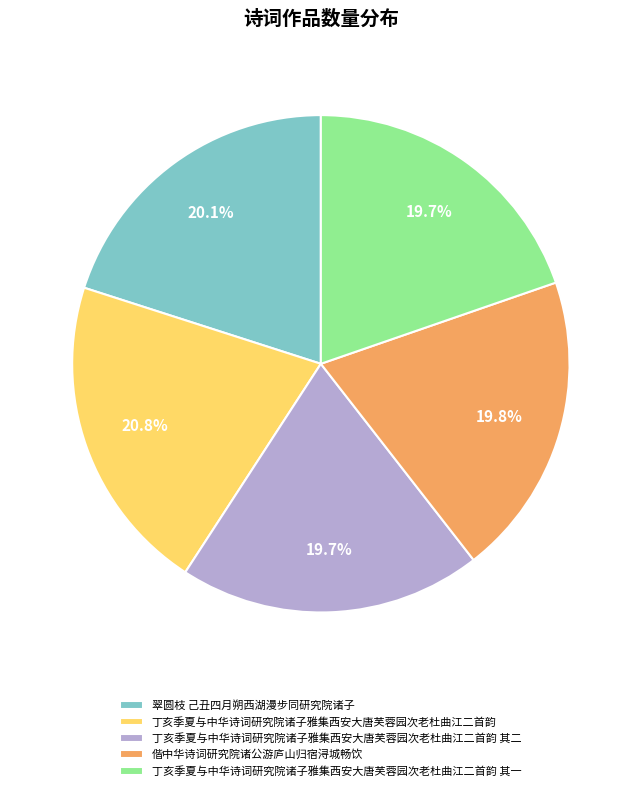

To the nearest percent, what is the average slice percentage?

20%